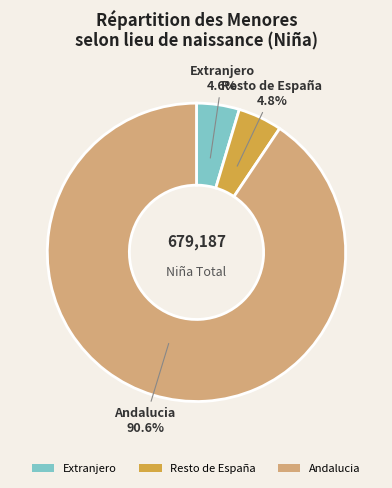

Between Extranjero and Andalucia, which is larger?

Andalucia